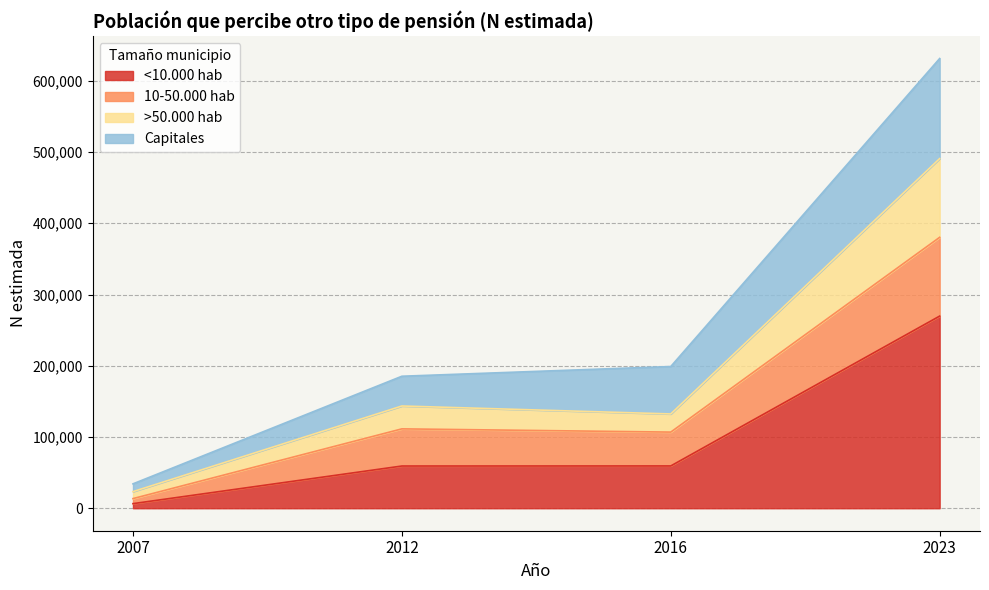

True or false: <10.000 hab and >50.000 hab intersect in this chart.

False